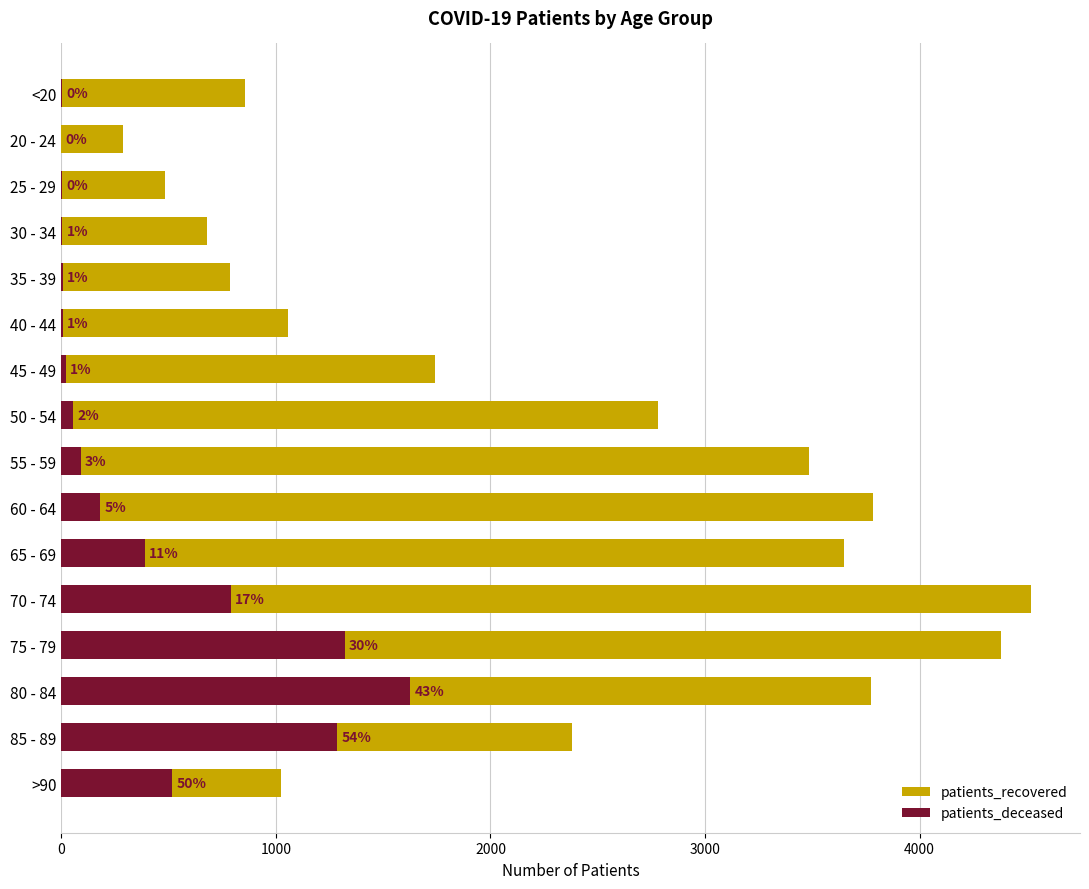

Is it true that patients_deceased equals 912 at >90?

False